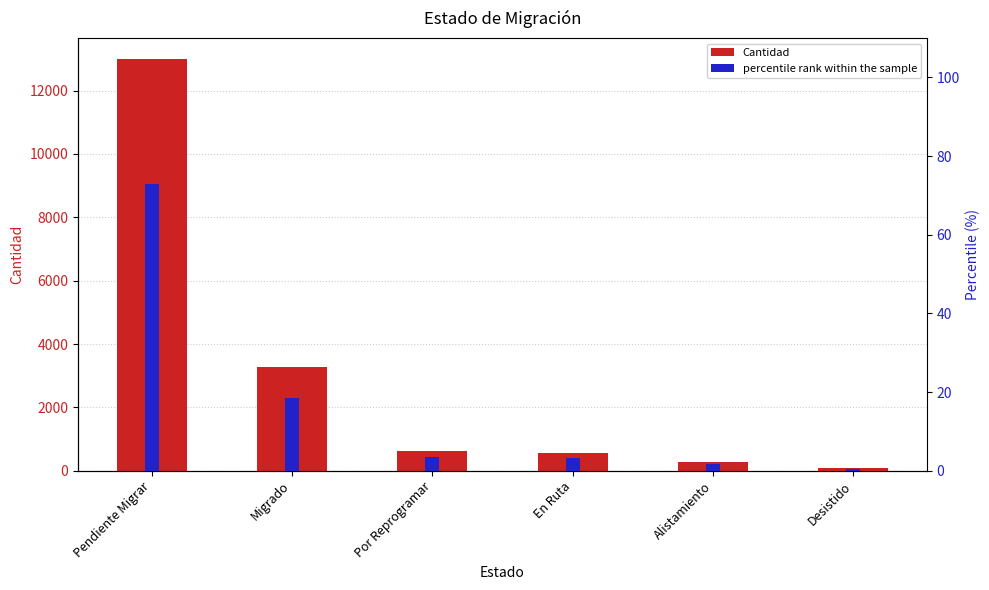

What is the difference between the maximum and minimum values in the percentile rank within the sample series?

72.4